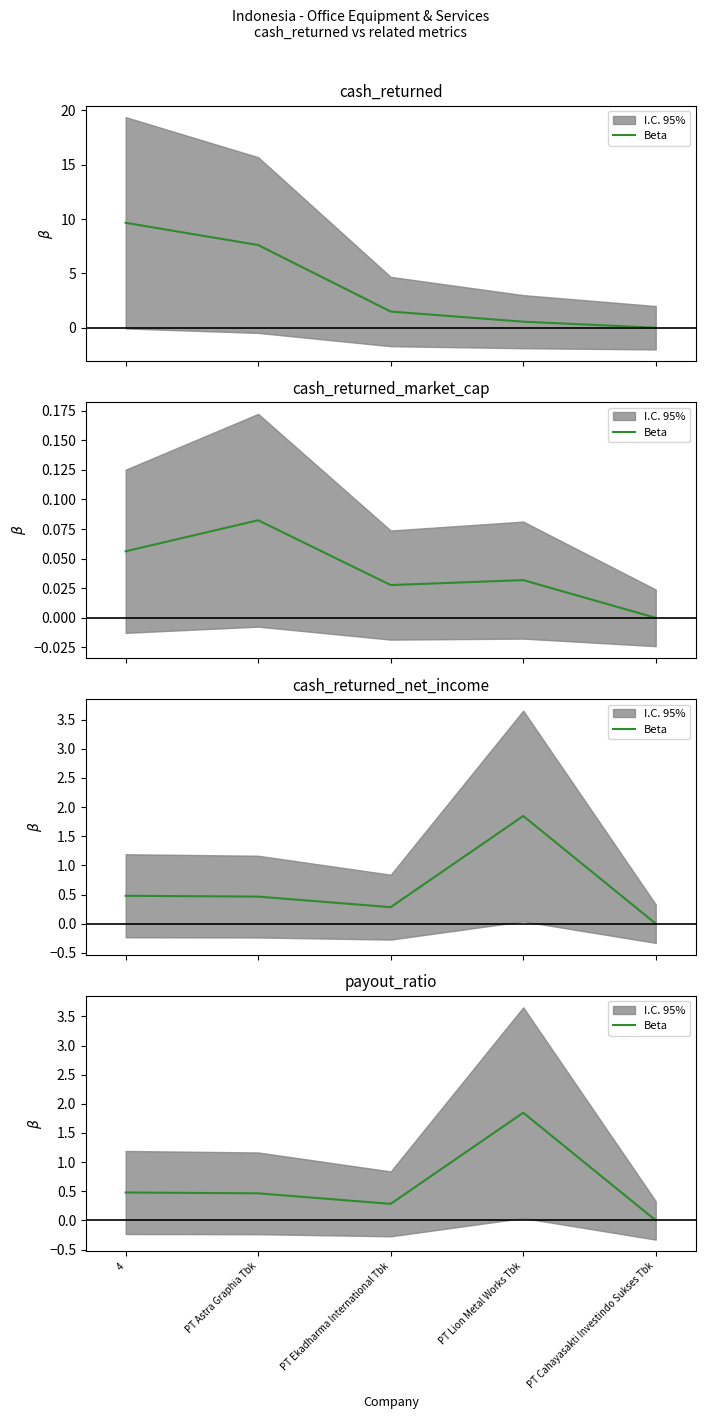

Rank the categories by value from highest to lowest.

PT Lion Metal Works Tbk, 4, PT Astra Graphia Tbk, PT Ekadharma International Tbk, PT Cahayasakti Investindo Sukses Tbk